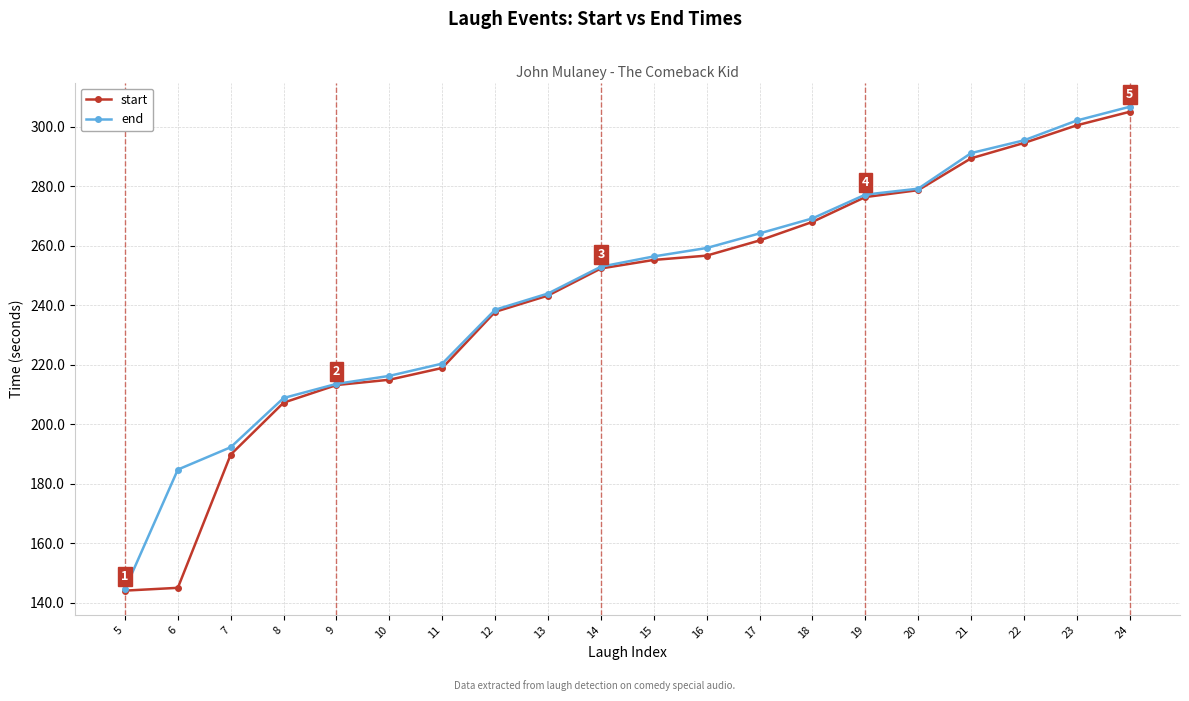

How many categories are shown in the chart?

20